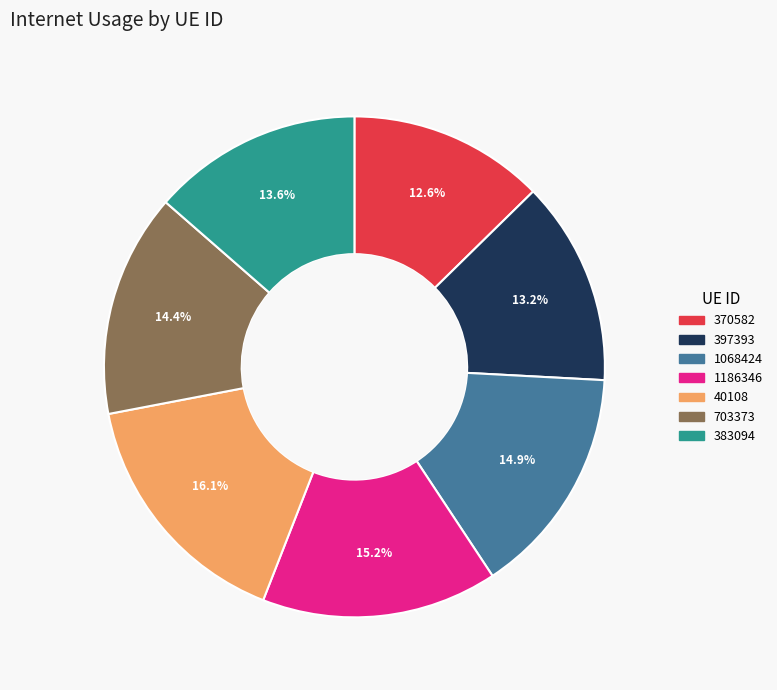

To the nearest percent, what portion does 1186346 represent?

15%